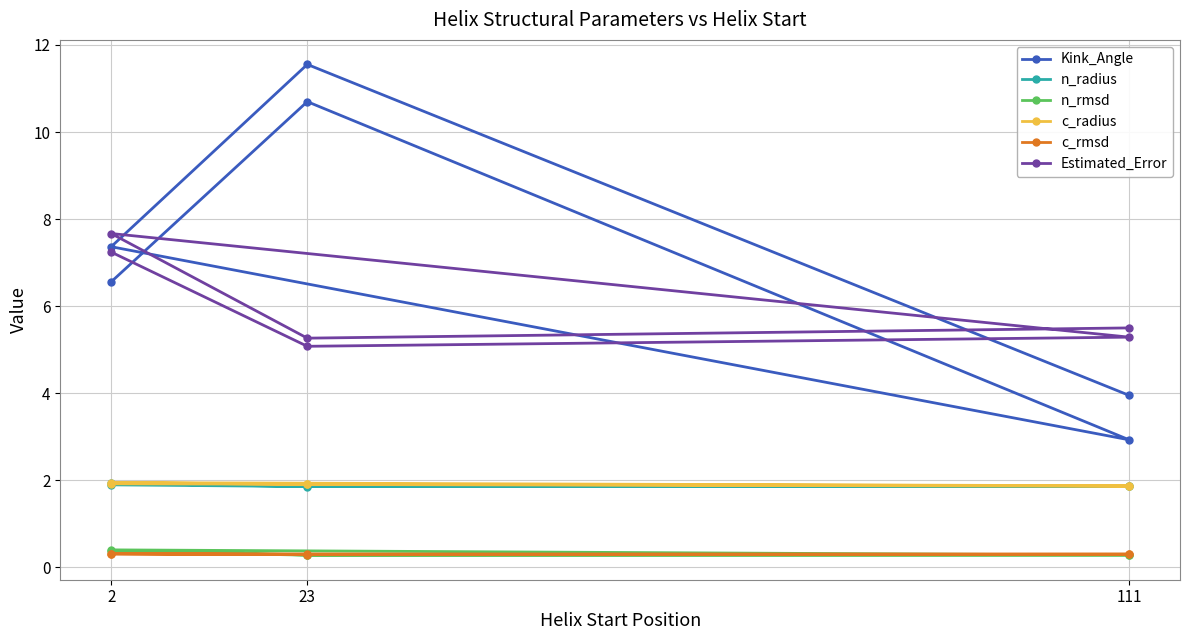

Where is the first local minimum for c_radius?

111